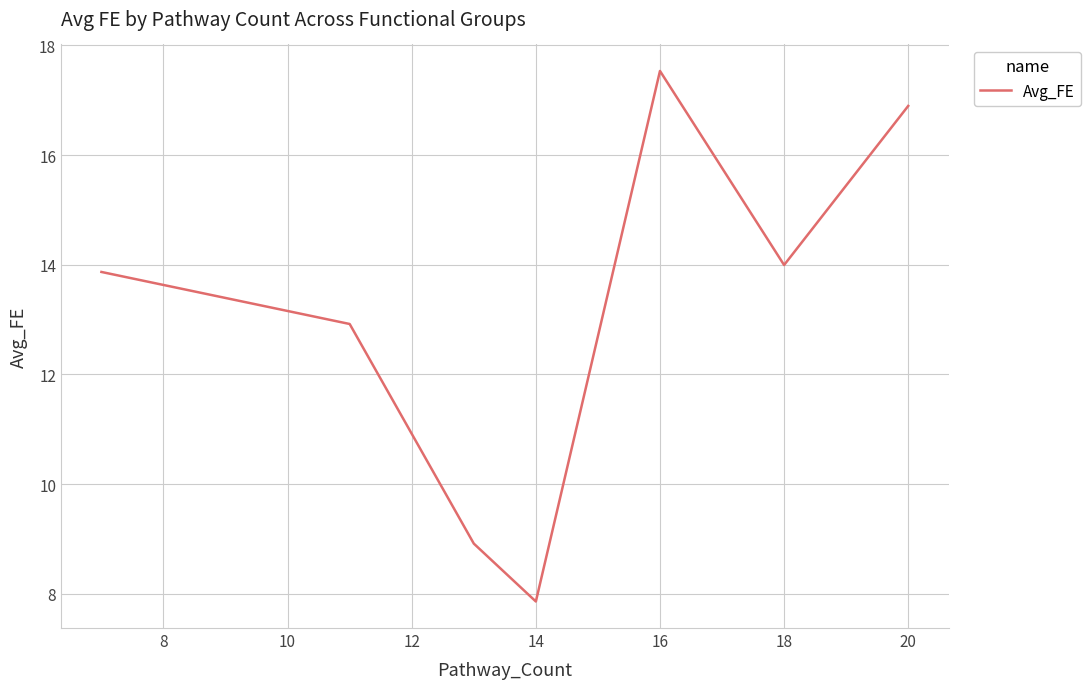

What is the smallest value displayed?

7.9